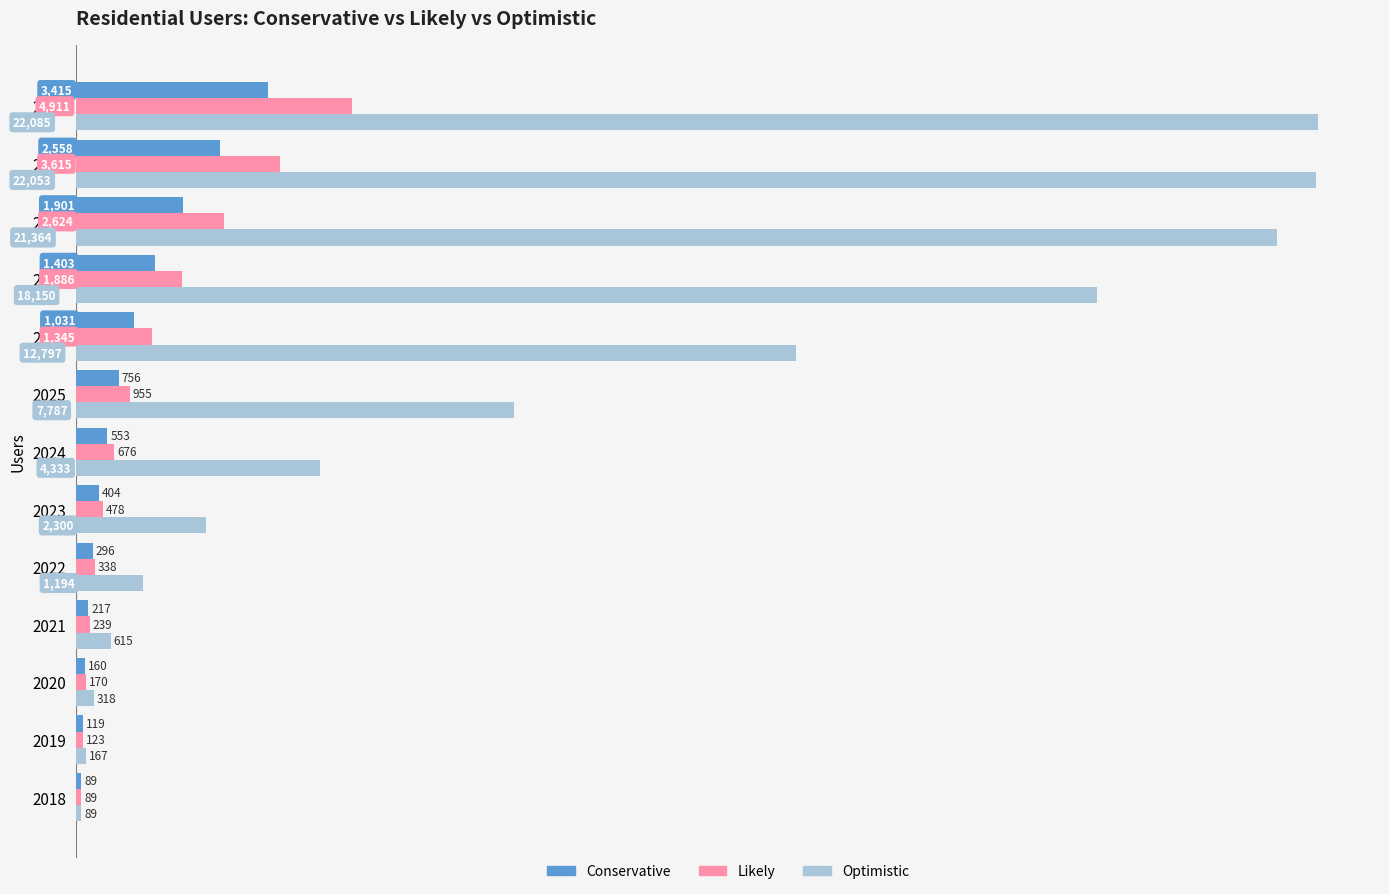

Which series has the largest range (max minus min)?

Optimistic